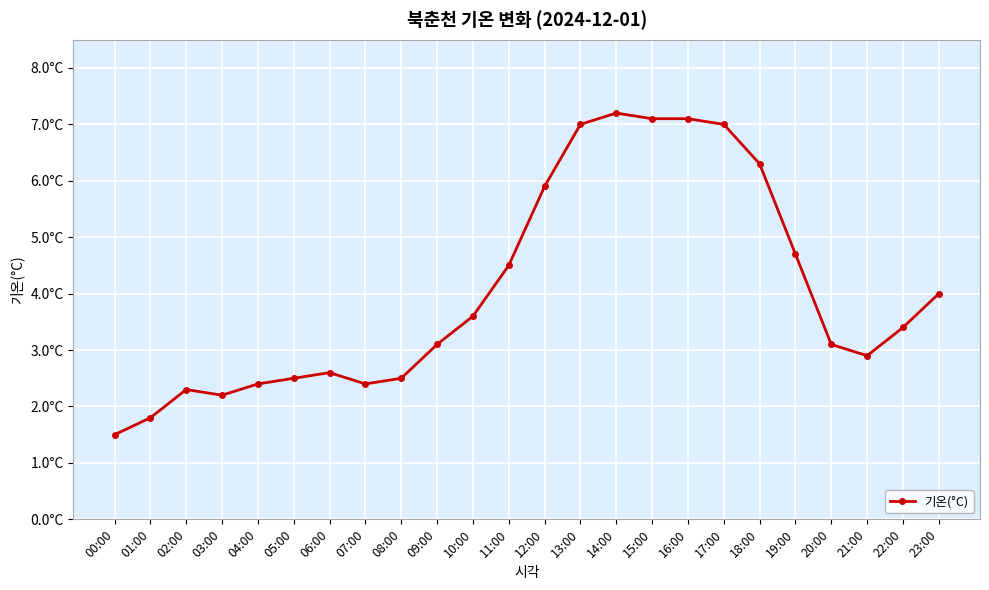

Reading right to left, extract all data points from this chart.

23:00=4.0	22:00=3.4	21:00=2.9	20:00=3.1	19:00=4.7	18:00=6.3	17:00=7.0	16:00=7.1	15:00=7.1	14:00=7.2	13:00=7.0	12:00=5.9	11:00=4.5	10:00=3.6	09:00=3.1	08:00=2.5	07:00=2.4	06:00=2.6	05:00=2.5	04:00=2.4	03:00=2.2	02:00=2.3	01:00=1.8	00:00=1.5